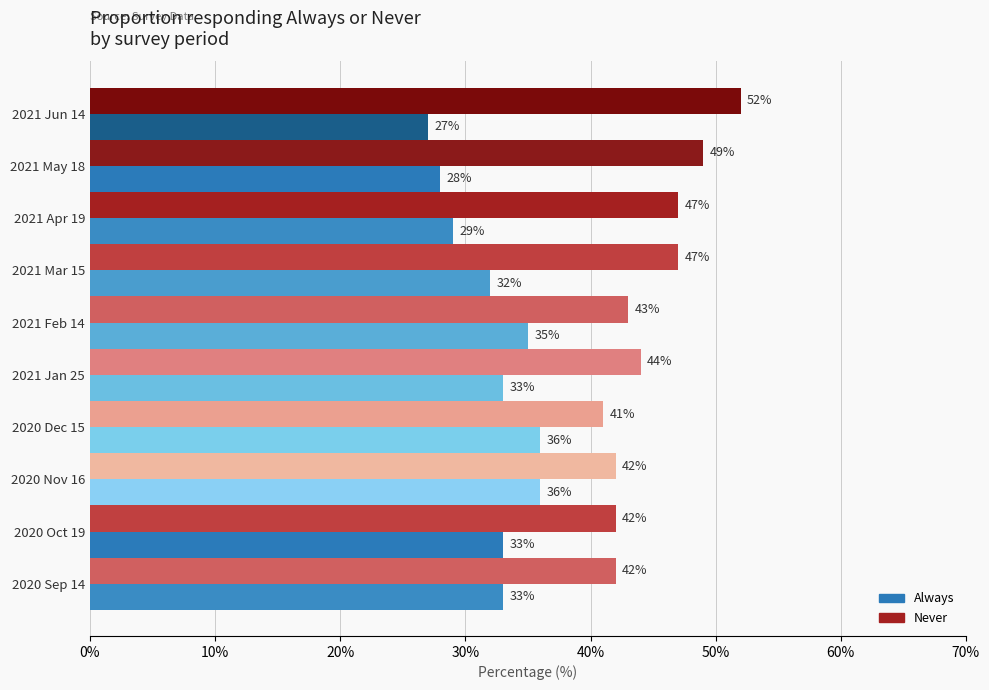

Count the Always values in the range 29 to 35.

6